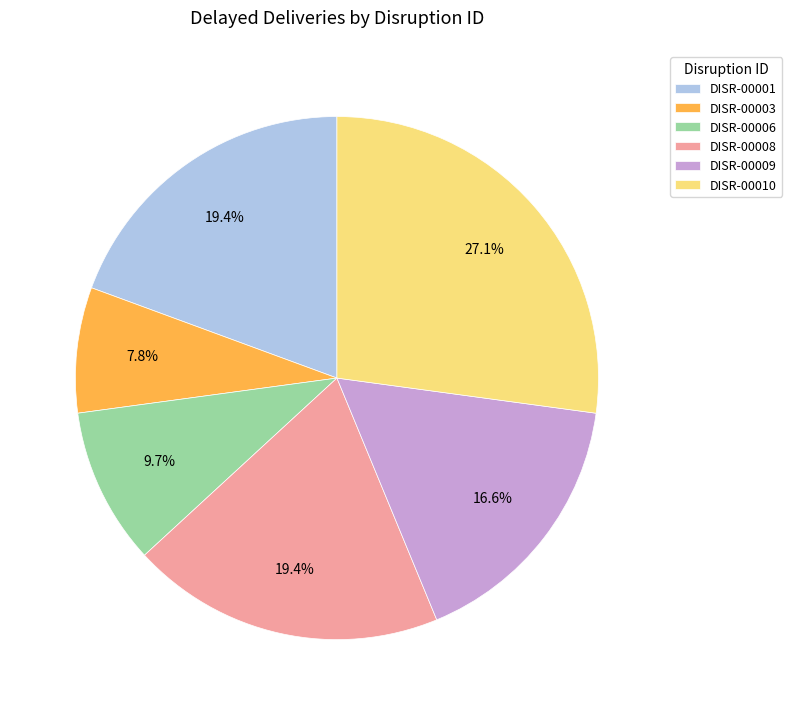

How many slices are in this pie chart?

6